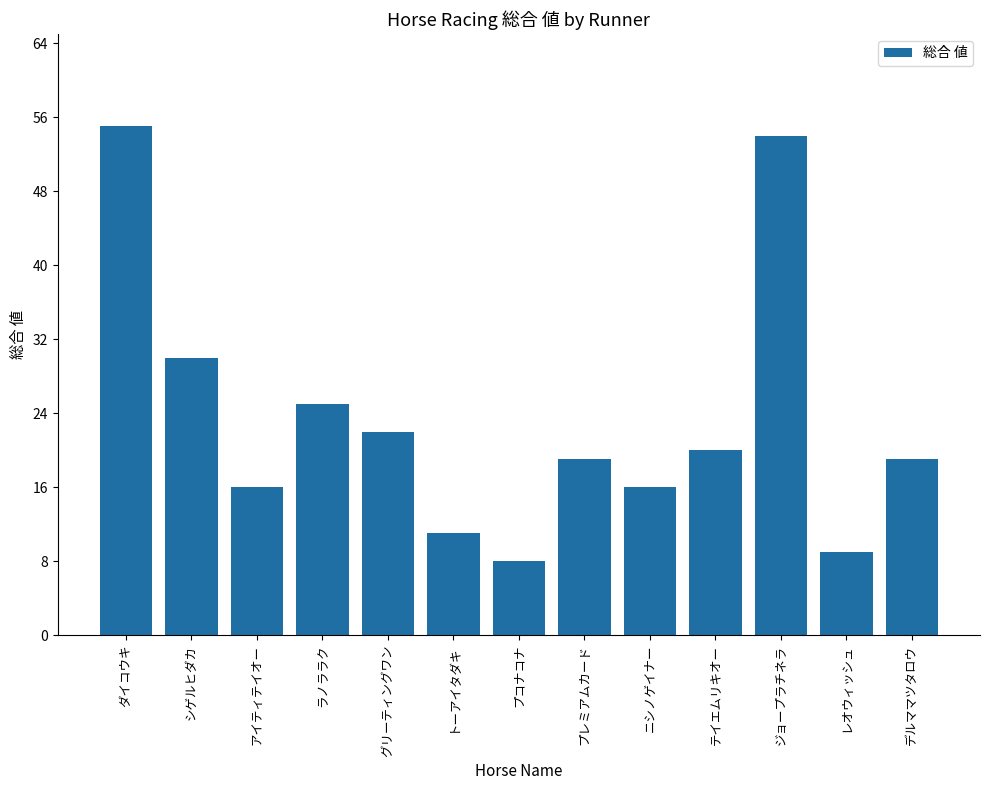

How many data points does each series have?

13